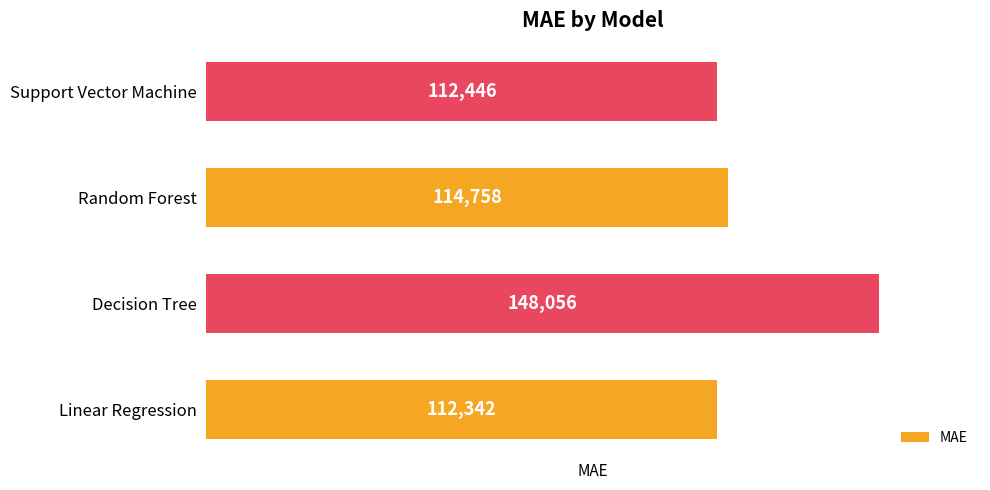

Are the bars horizontal?

Yes